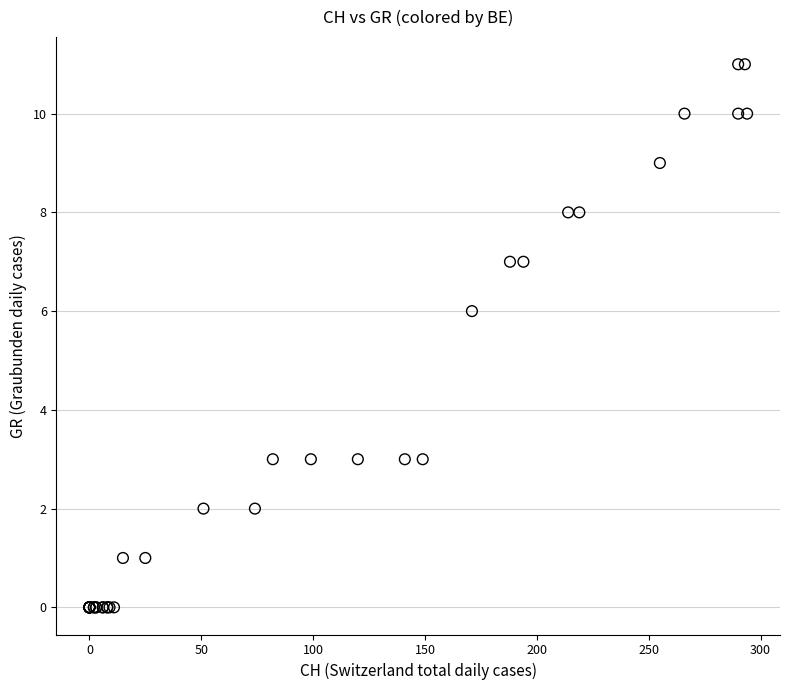

What Y value in the scatter plot is closest to 5?

6